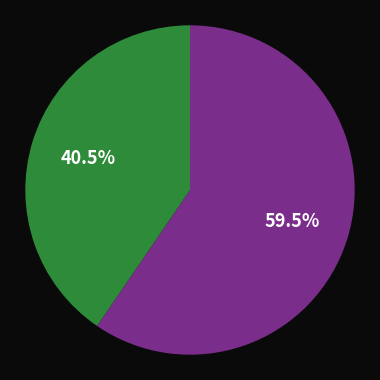

Is there a majority slice in this chart?

Yes